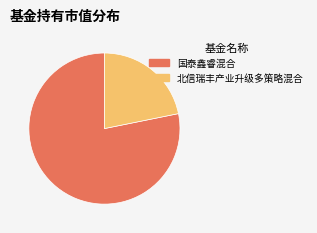

Which has a higher value, 北信瑞丰产业升级多策略混合 or 国泰鑫睿混合?

国泰鑫睿混合